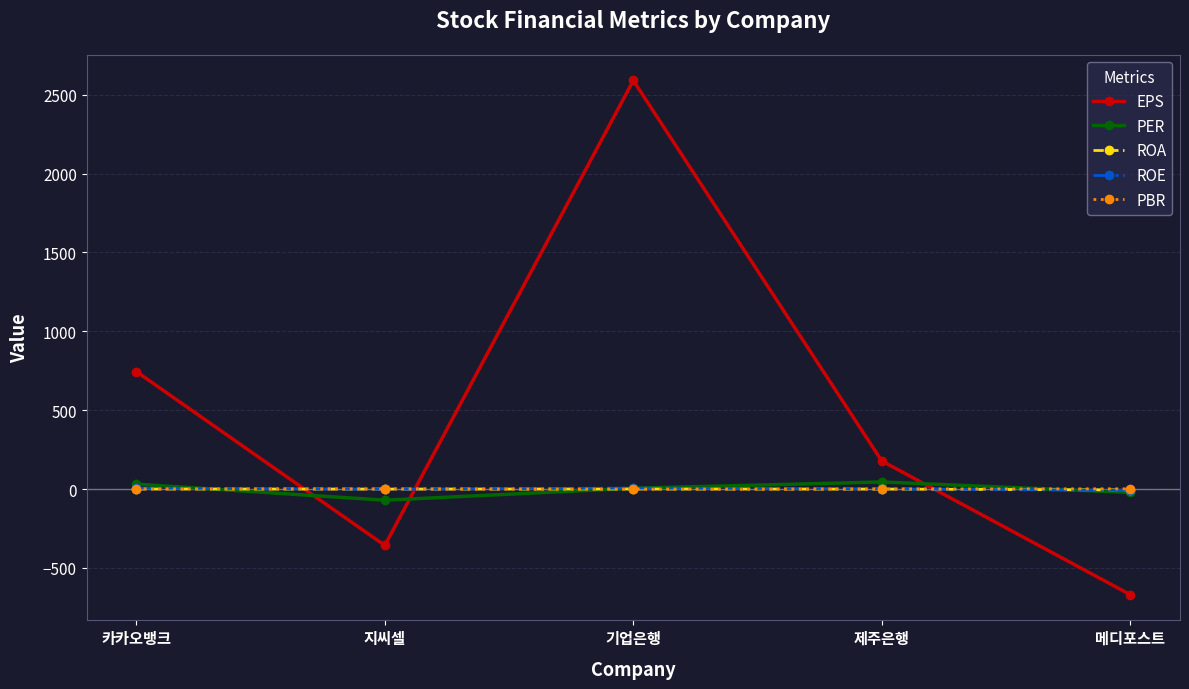

What is the spread (max minus min) of values at 제주은행?

177.9